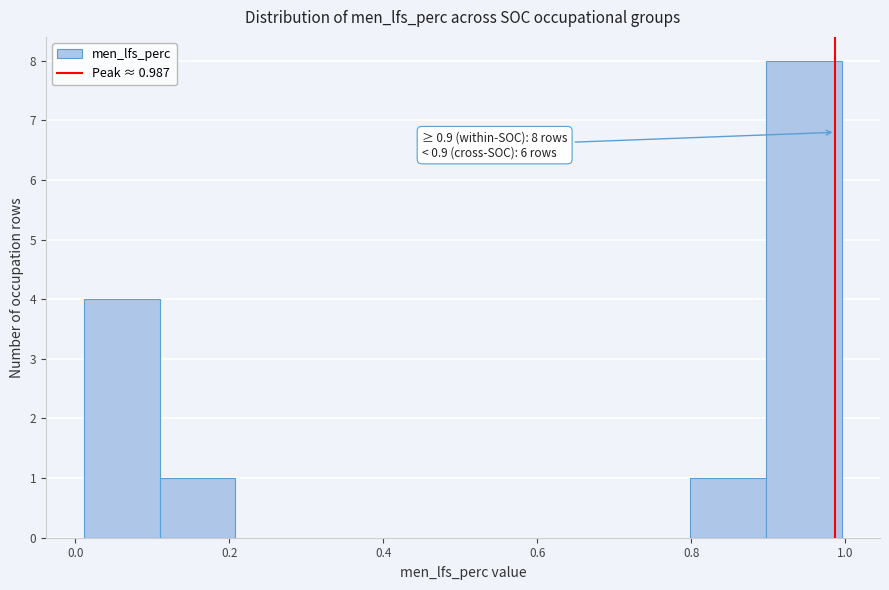

Which range on the x-axis has the tallest bar?

0.90 to 1.00